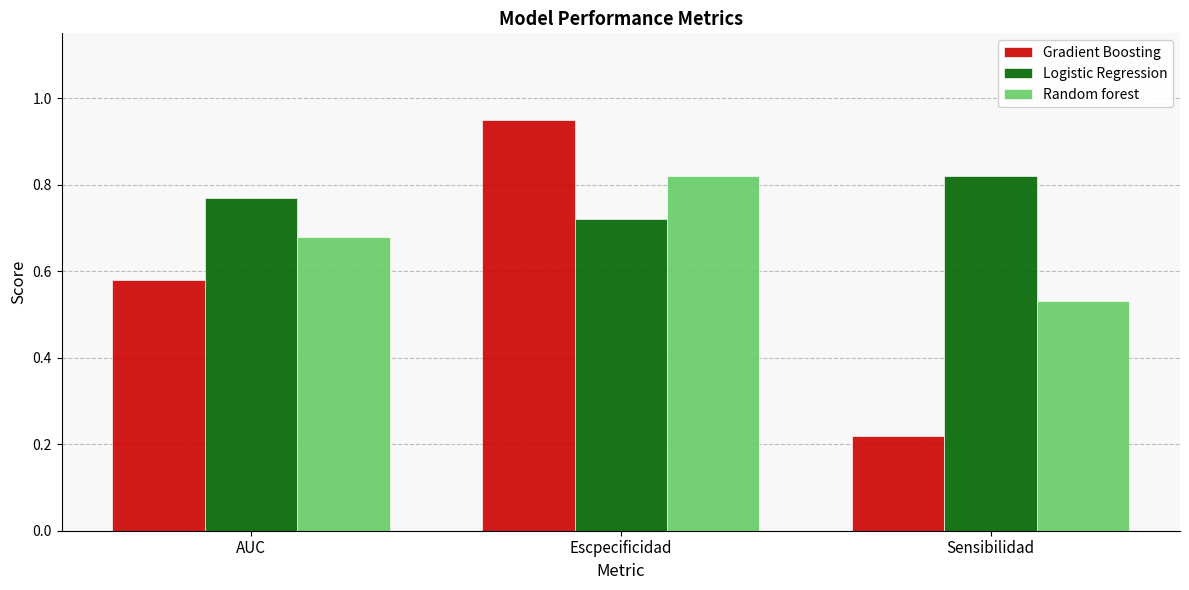

Count the number of data series in this chart.

3